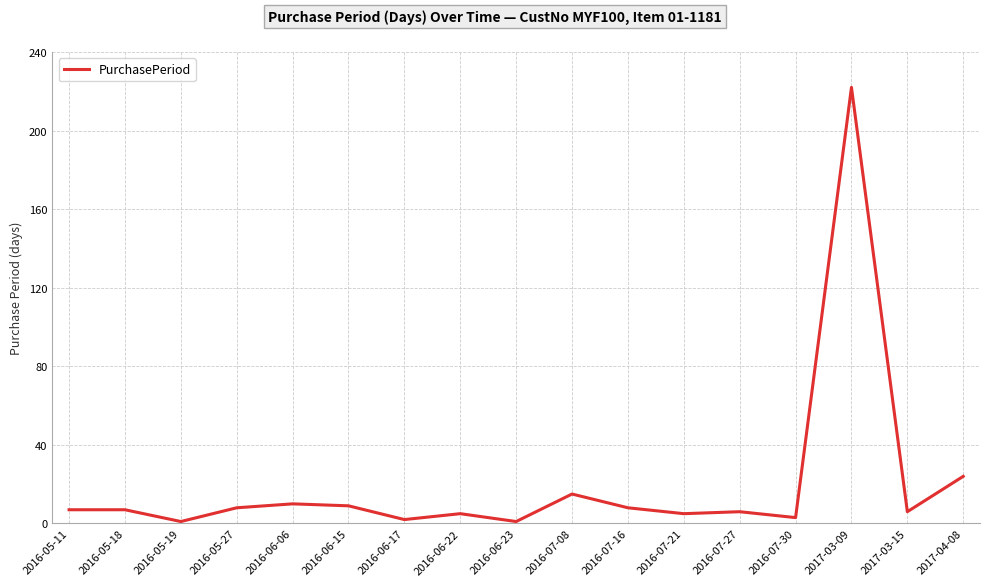

Reading left to right, transcribe all the data shown in this chart.

2016-05-11=7	2016-05-18=7	2016-05-19=1	2016-05-27=8	2016-06-06=10	2016-06-15=9	2016-06-17=2	2016-06-22=5	2016-06-23=1	2016-07-08=15	2016-07-16=8	2016-07-21=5	2016-07-27=6	2016-07-30=3	2017-03-09=222	2017-03-15=6	2017-04-08=24